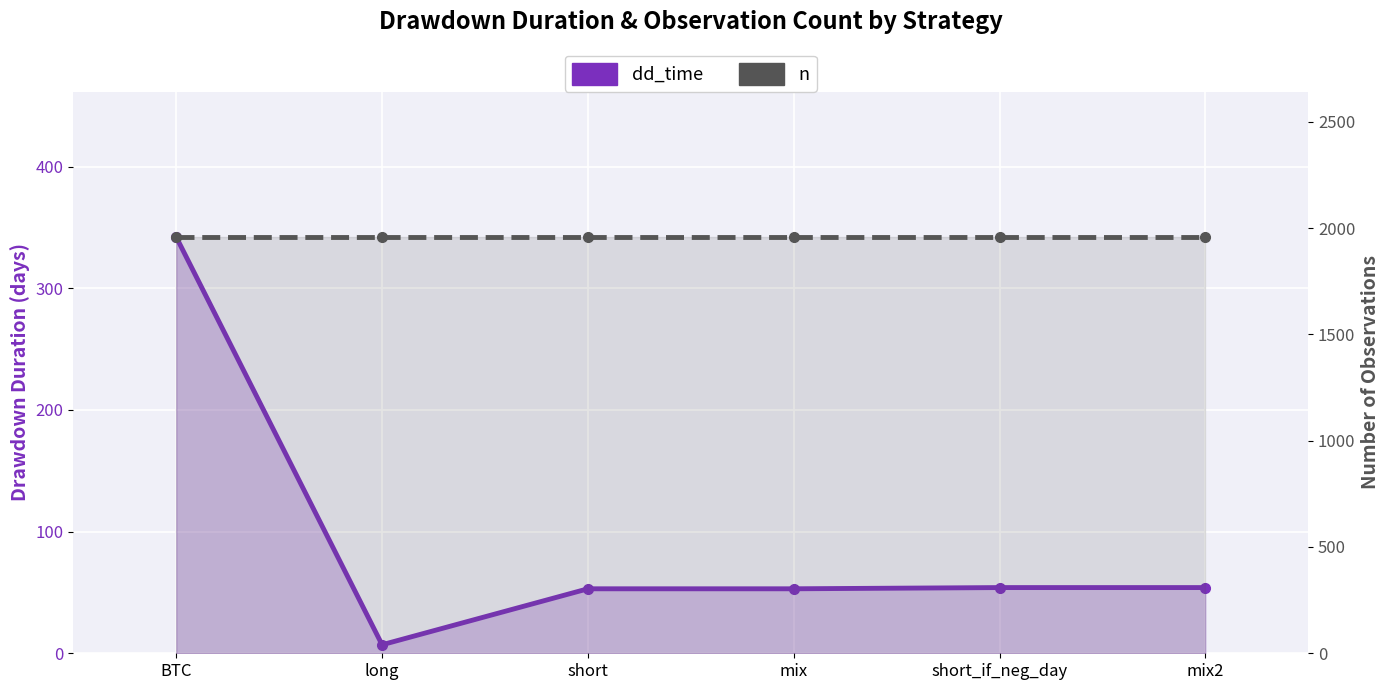

What is the label of the 5th point from the left?

short_if_neg_day